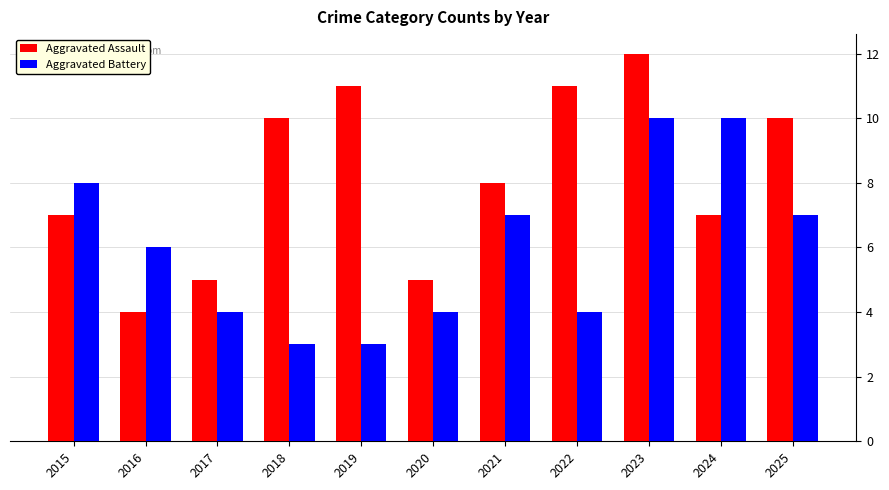

Reading left to right, extract all data points from this chart.

Aggravated Assault: 2015=7	2016=4	2017=5	2018=10	2019=11	2020=5	2021=8	2022=11	2023=12	2024=7	2025=10
Aggravated Battery: 2015=8	2016=6	2017=4	2018=3	2019=3	2020=4	2021=7	2022=4	2023=10	2024=10	2025=7